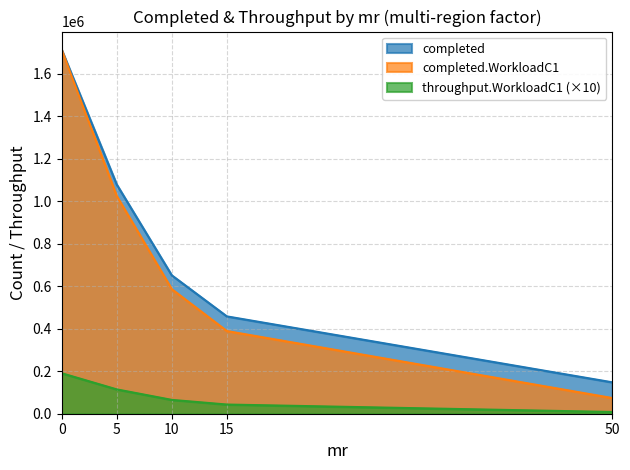

What is the label of the 22nd point from the right?

50